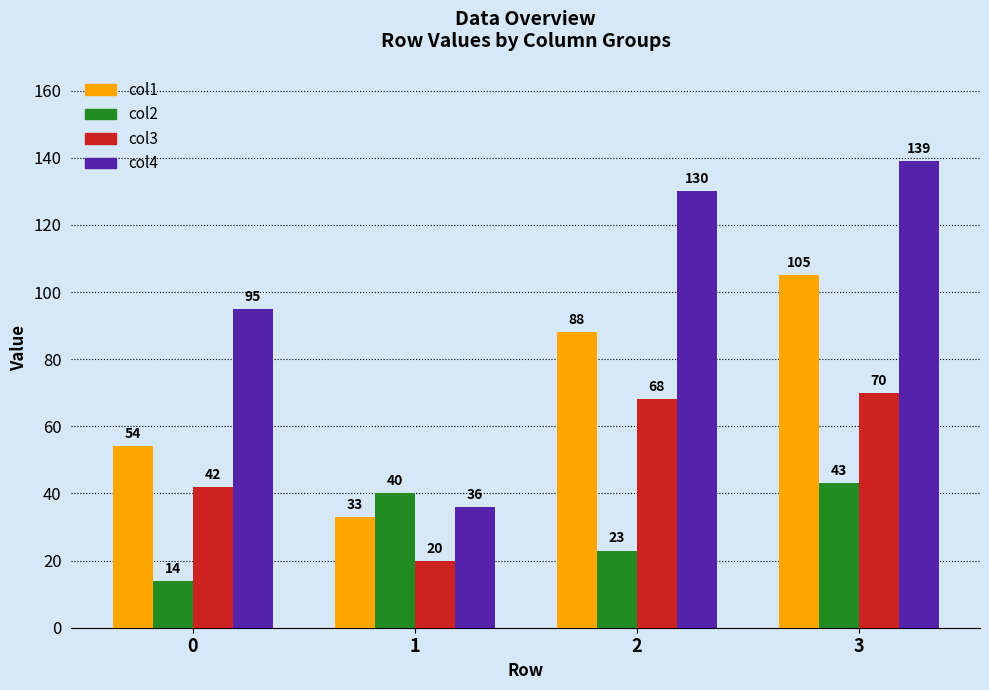

What is the approximate value of col3 at 3, to the nearest 10?

70